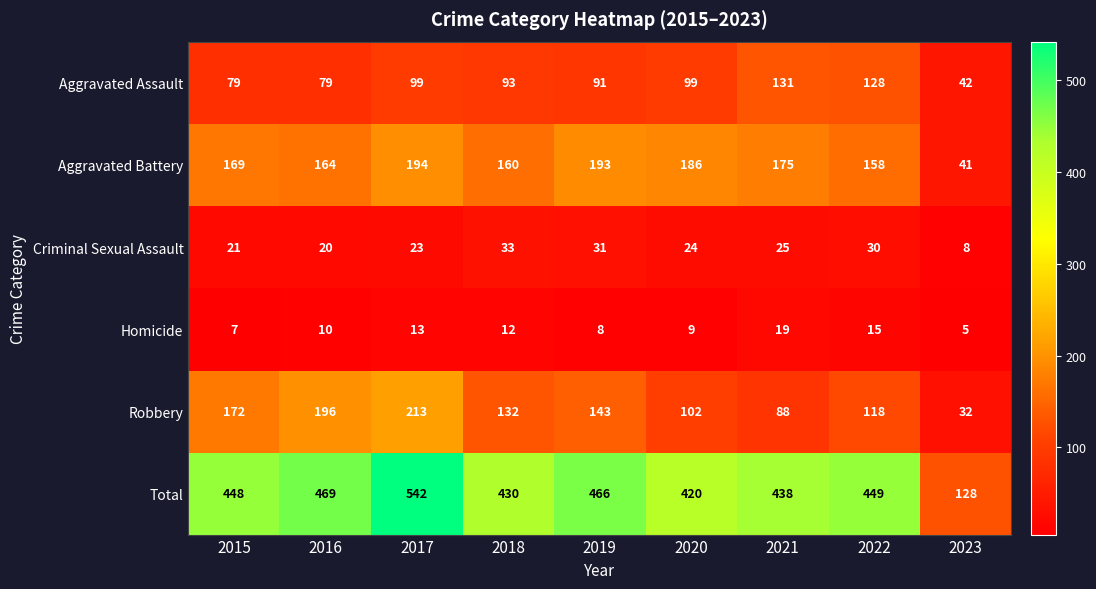

The value of Criminal Sexual Assault at 2016 is 20. True or false?

True